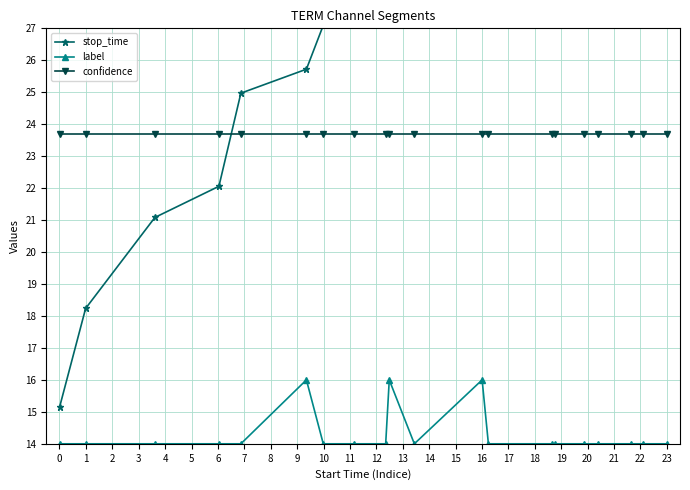

How many distinct data groups are displayed?

3